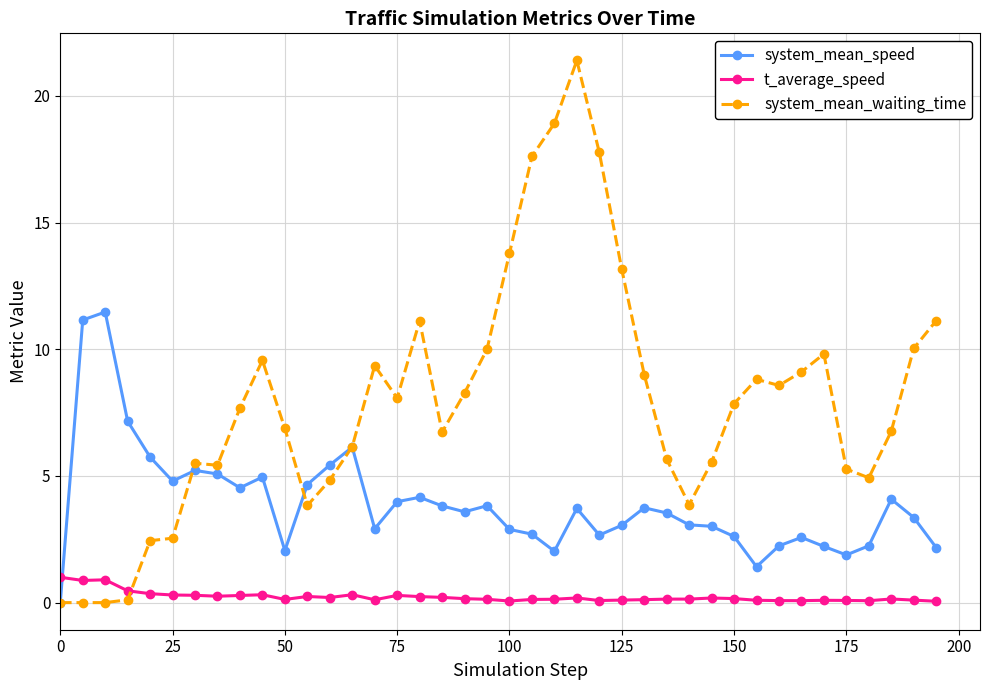

True or false: system_mean_waiting_time has more than 1 points higher than both neighbors.

True